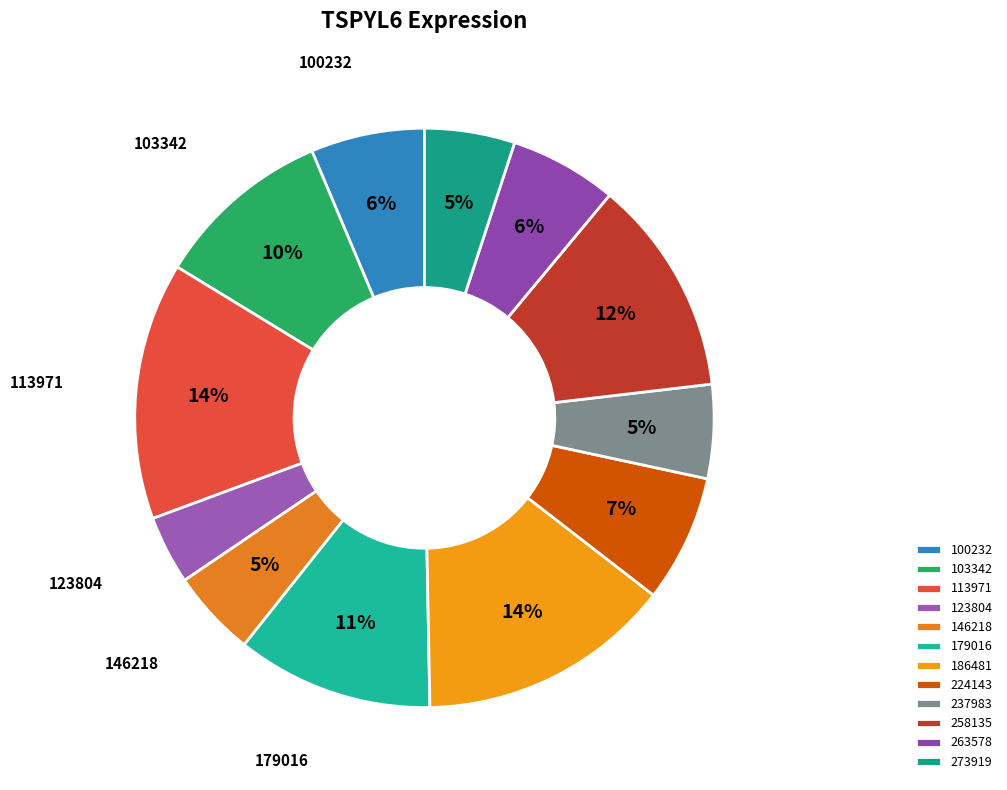

Is there any slice that represents more than half of the pie?

No